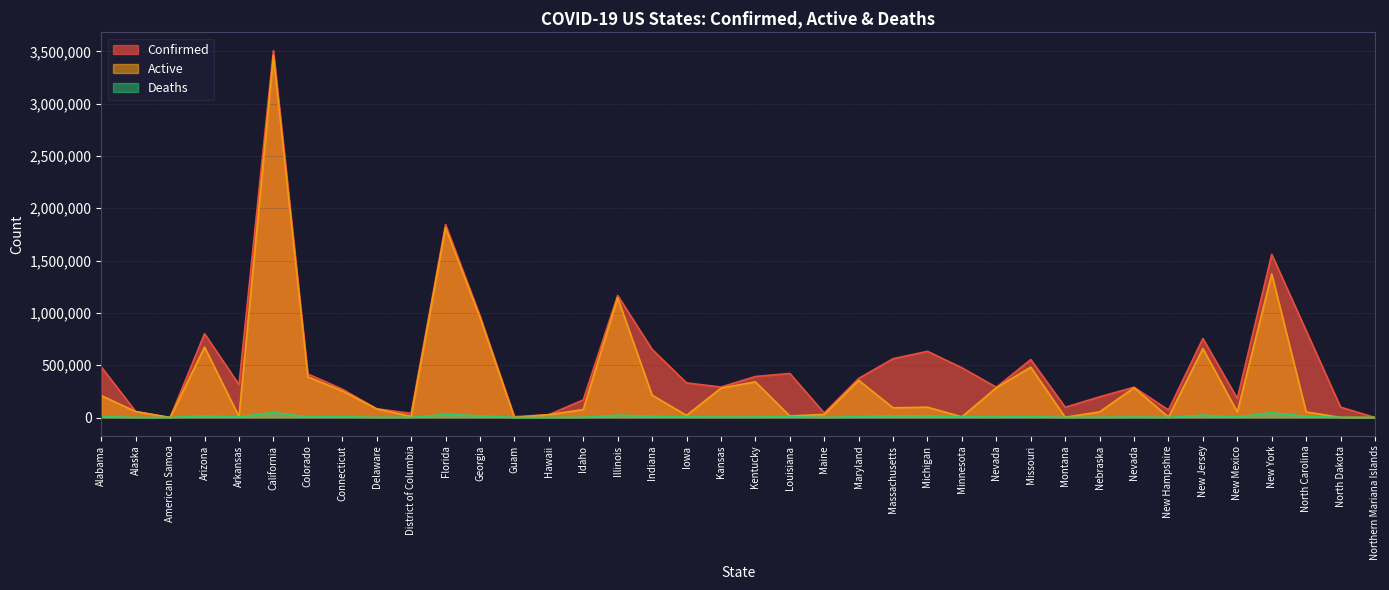

What are all the series names shown in the legend?

Confirmed, Active, Deaths